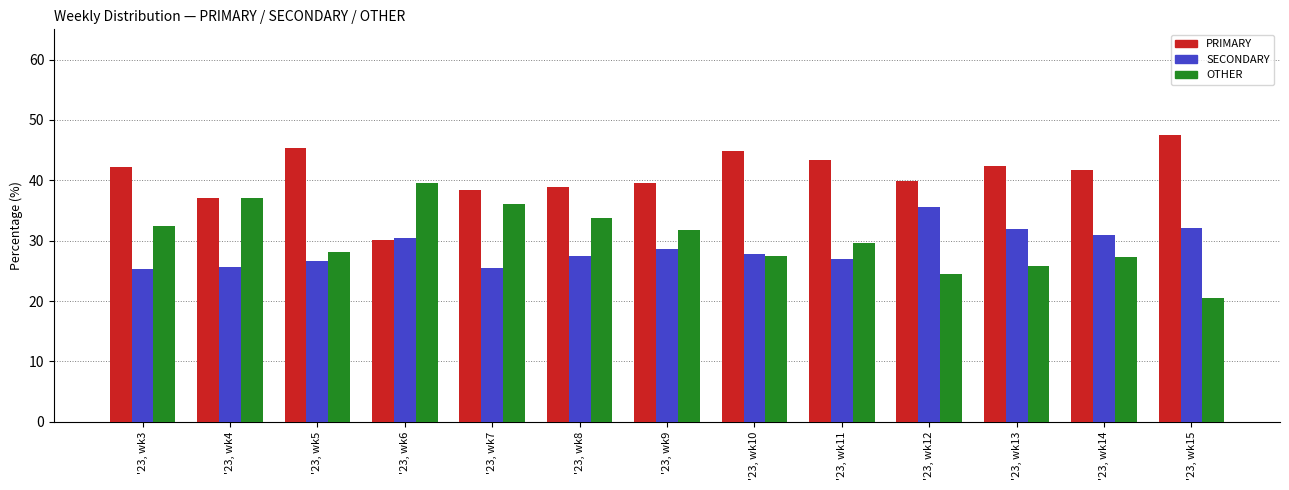

What is the difference between the maximum and minimum values in the OTHER series?

19.0